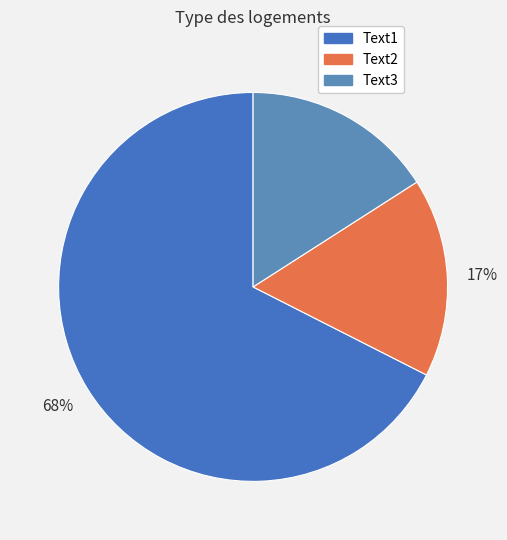

Which slice represents more than half of the pie?

Text1